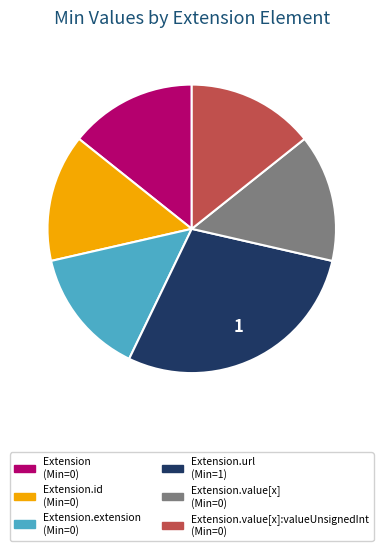

Is there a majority slice in this chart?

No